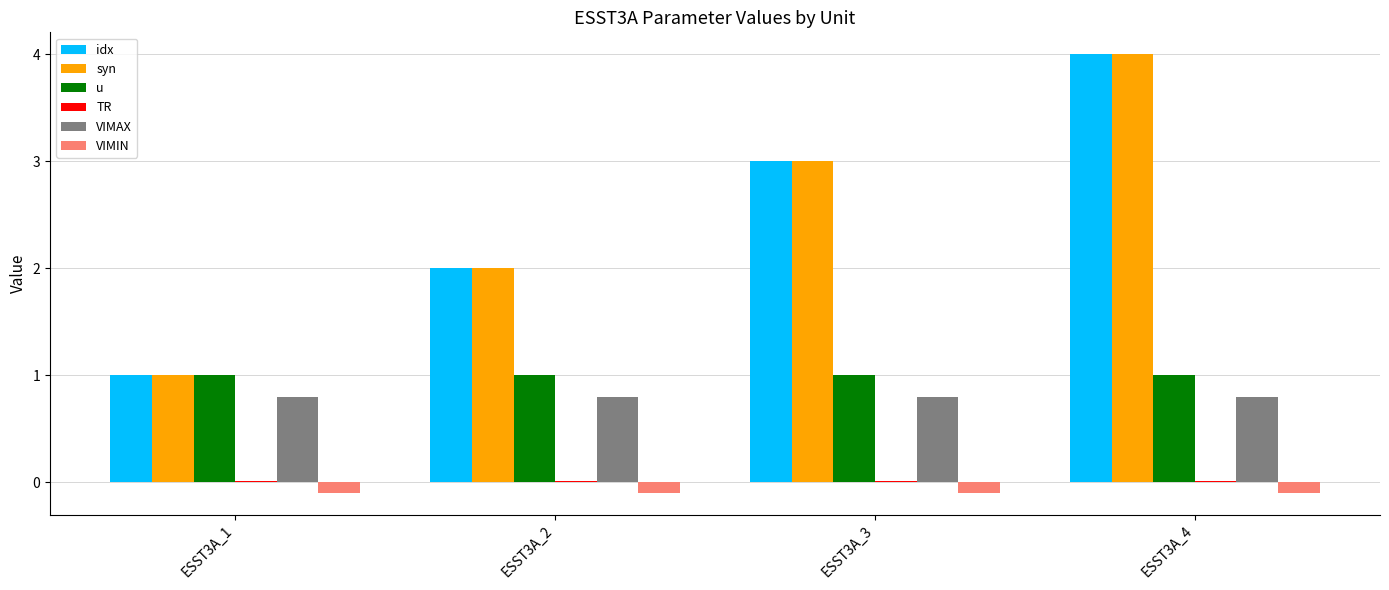

True or false: VIMAX has a value of 1.1 at ESST3A_3.

False